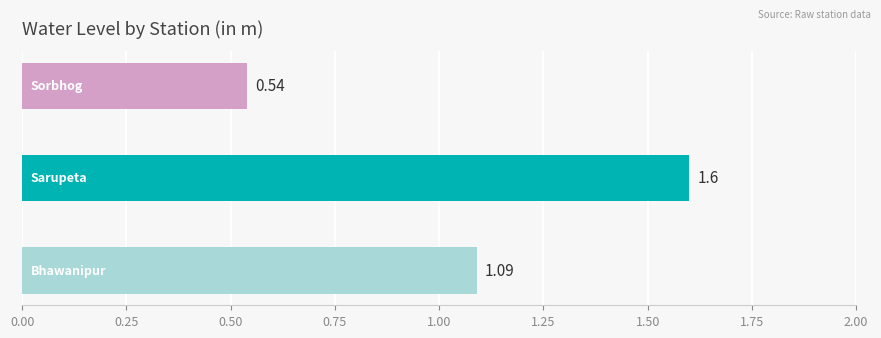

What is the sum of all values?

3.2